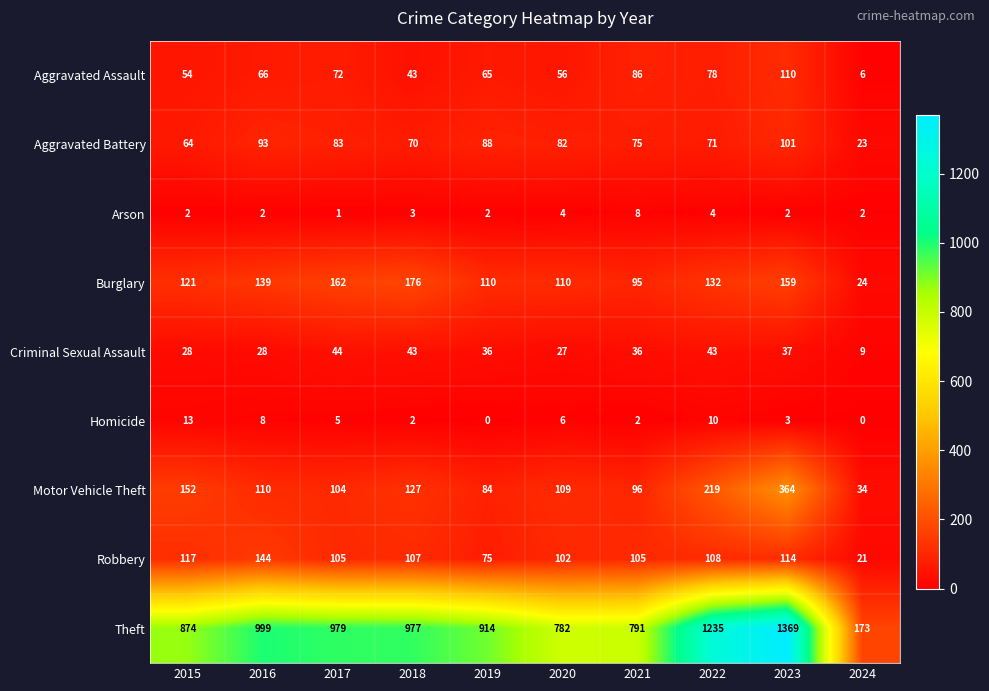

At how many categories does at least one series exceed 410?

9